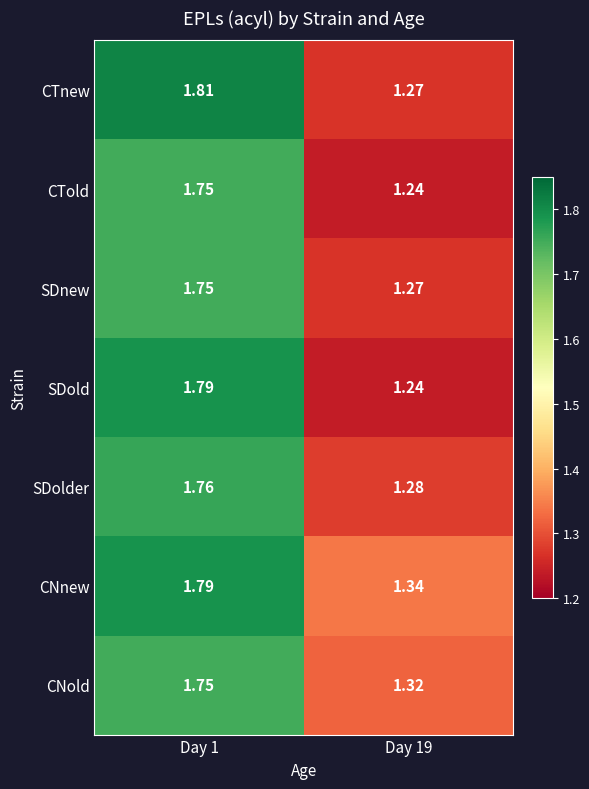

Is the value of CTnew at Day 19 greater than the value of CTold at Day 19?

Yes